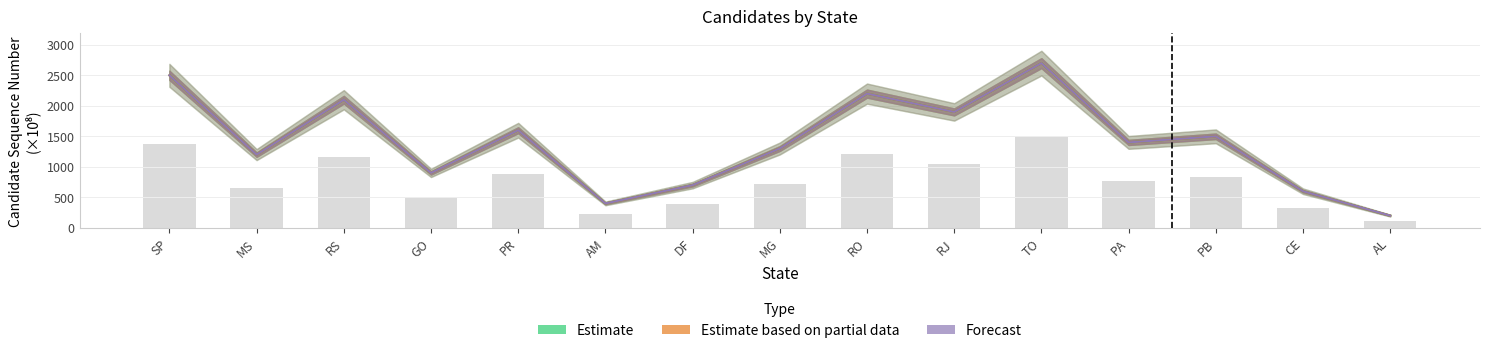

Is the value of Estimate at PA greater than the value of Forecast at PB?

No